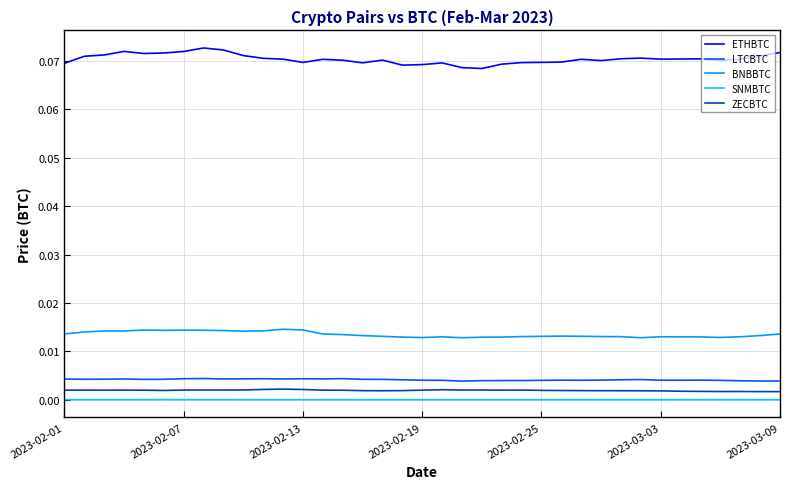

Which series has the largest range (max minus min)?

ETHBTC